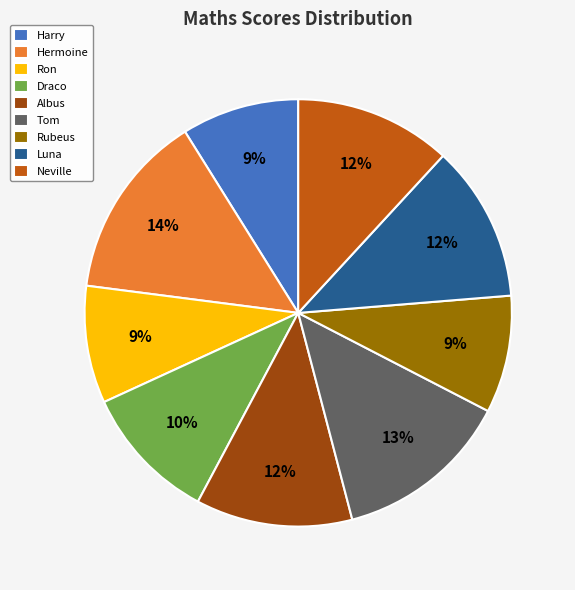

Is there any slice that represents more than half of the pie?

No